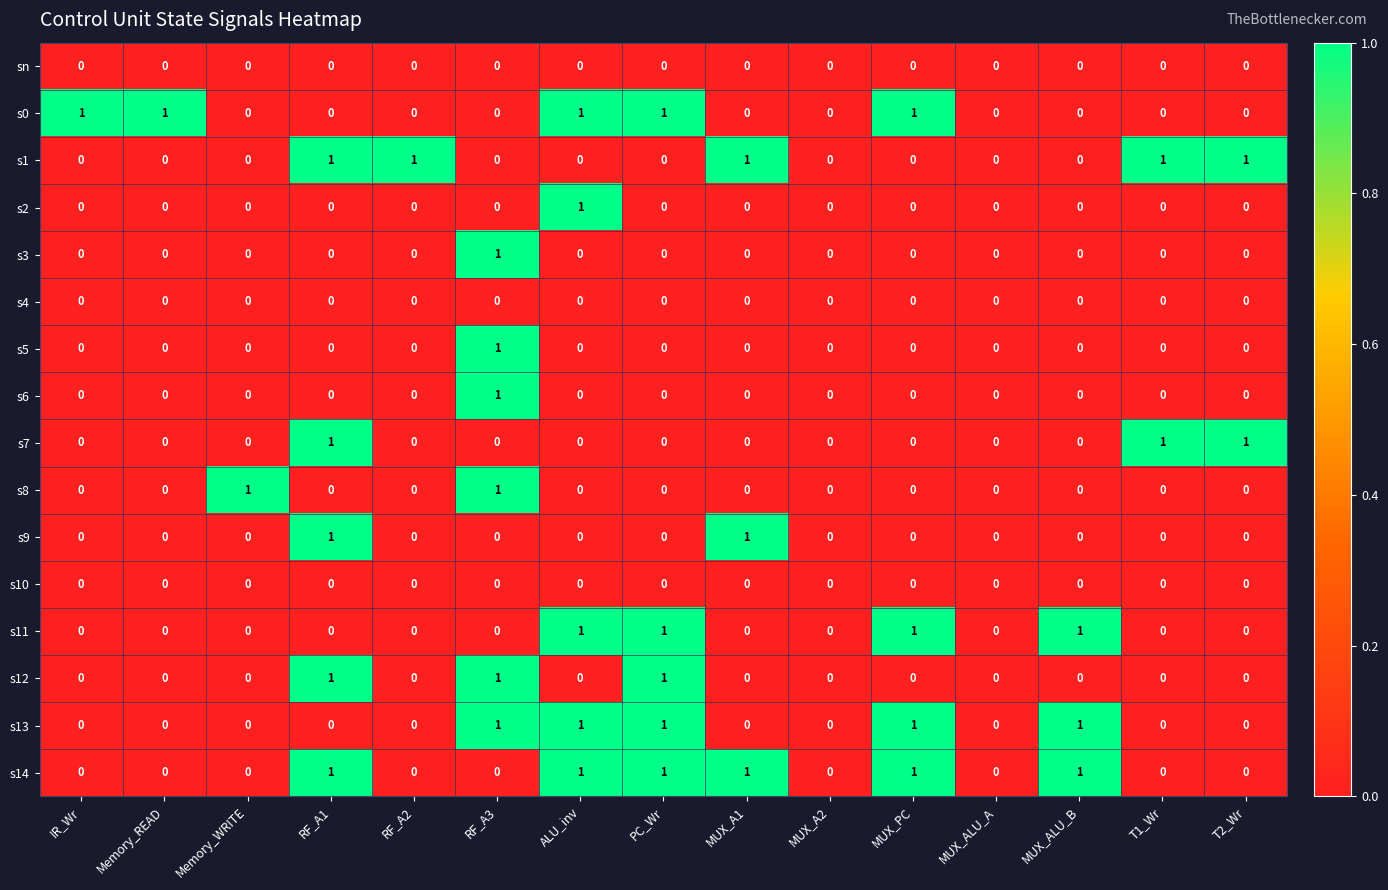

Which series has the largest total across all categories?

s14